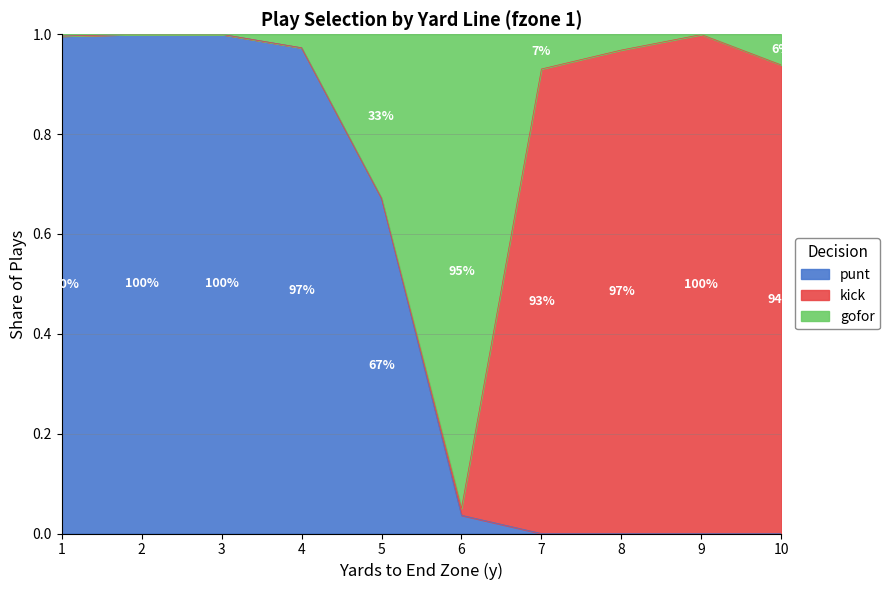

Does the chart display data point markers on the line(s)?

No